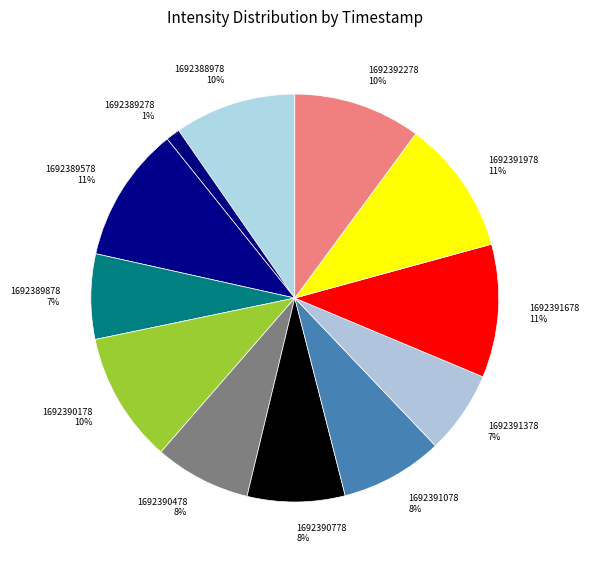

Combined, do 1692389578 11% and 1692391078 8% account for over 50%?

No